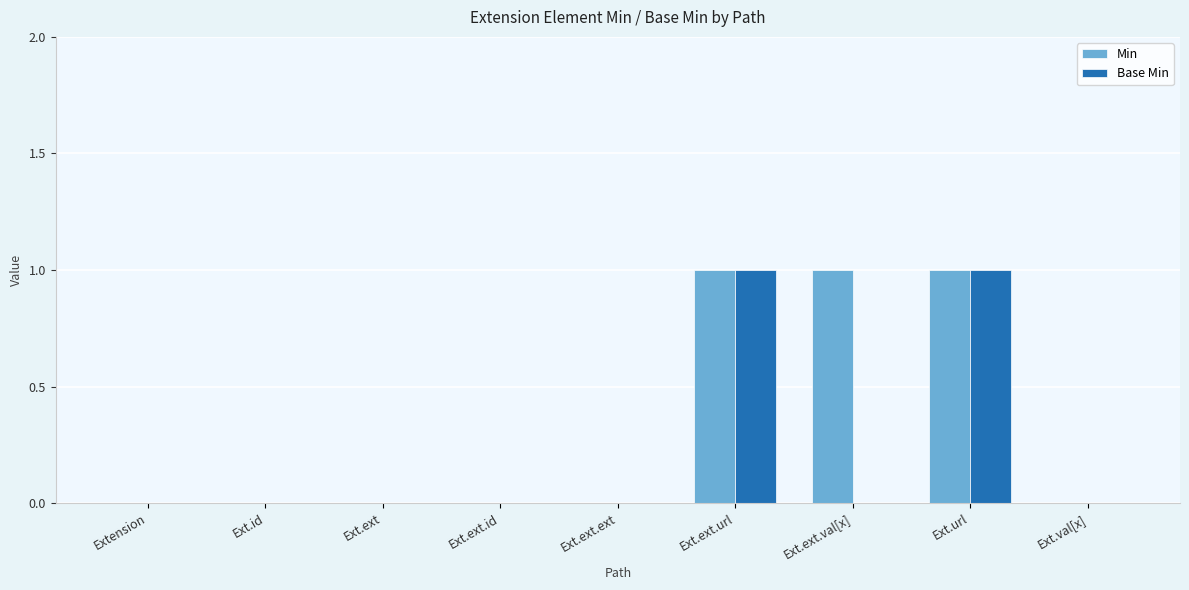

Is it true that Min equals 1 at Ext.ext.val[x]?

True